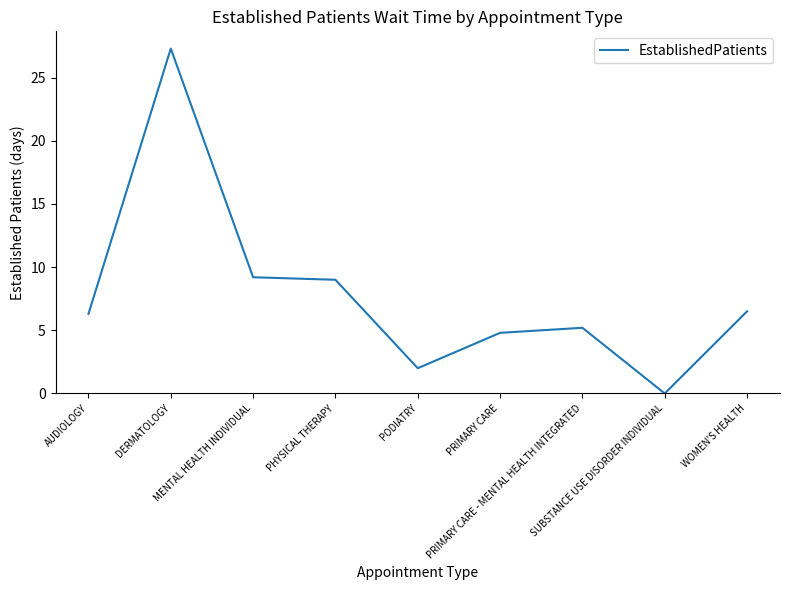

What is the maximum value shown in the chart?

27.3